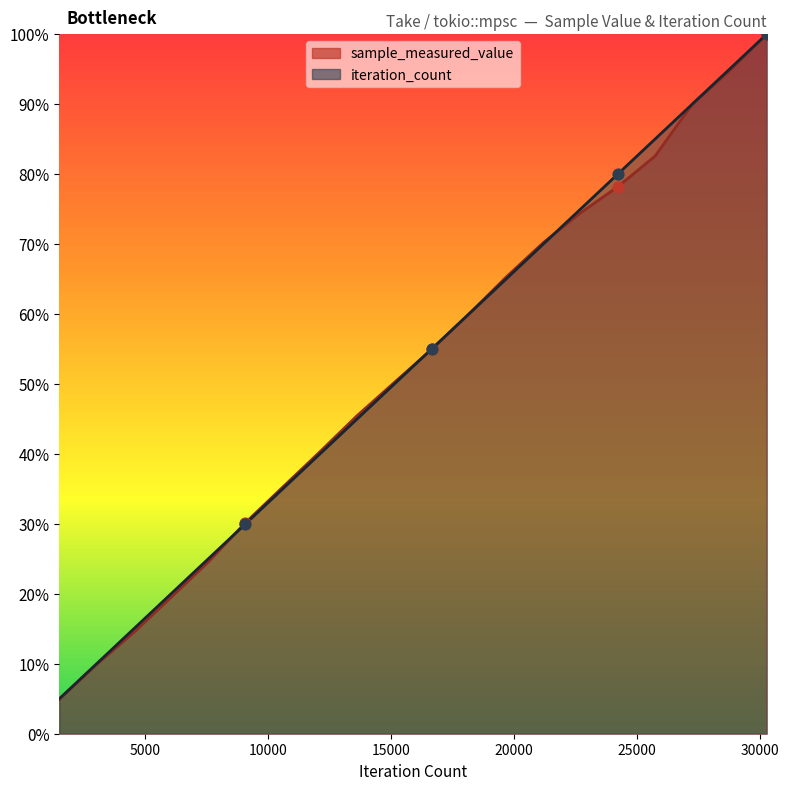

What are all the series names shown in the legend?

sample_measured_value, iteration_count